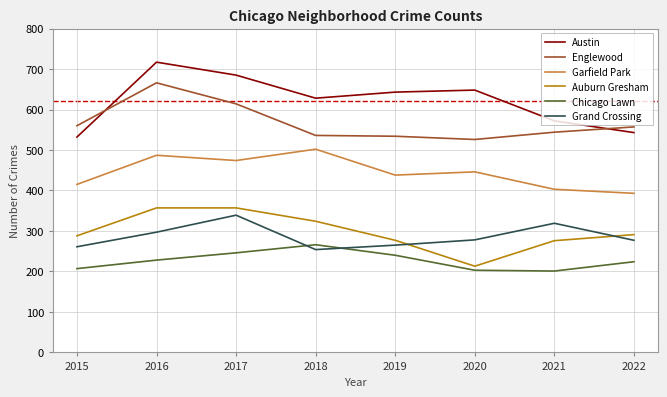

What is the difference between the maximum and minimum values in the Englewood series?

140